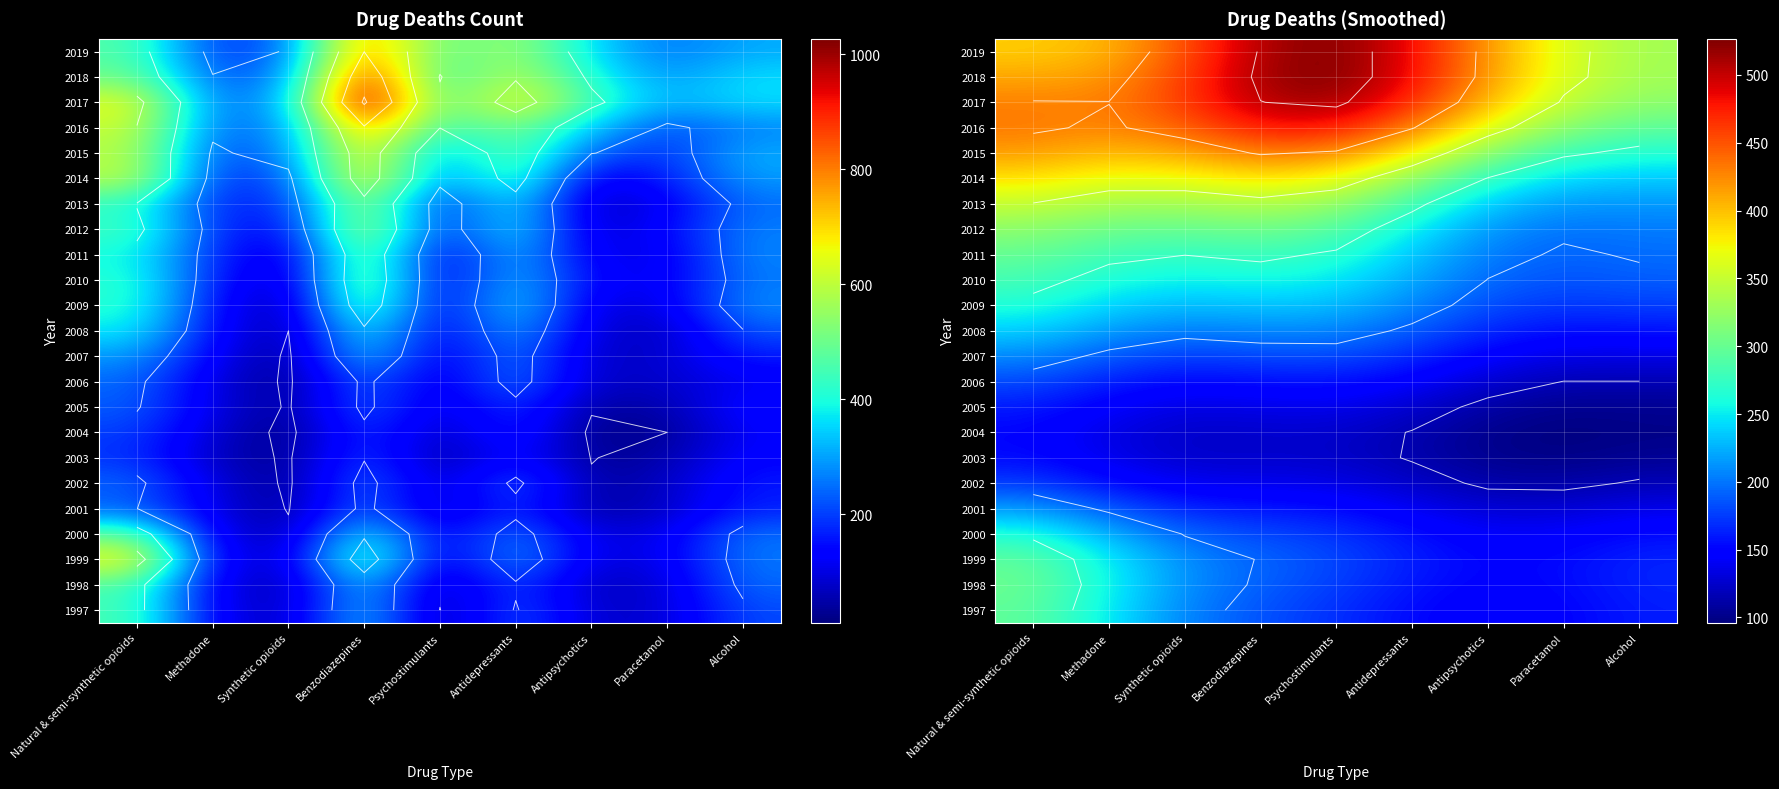

Which category has the lowest value across all series?

Paracetamol